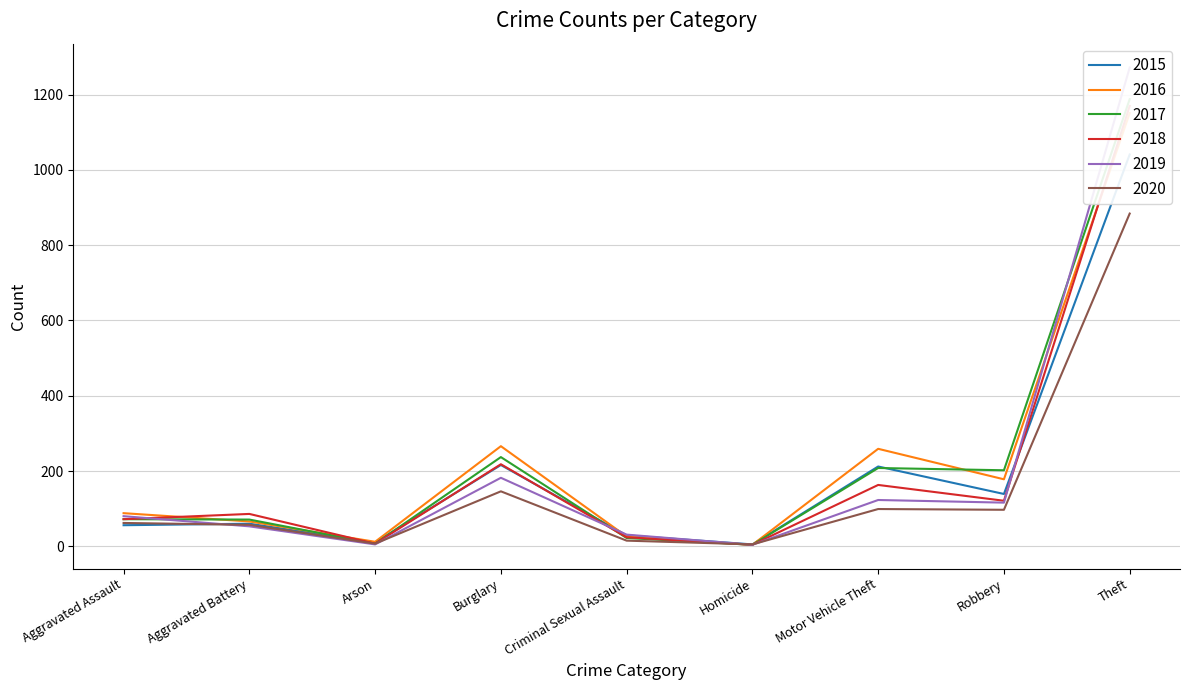

What is the label of the 6th point from the right?

Burglary